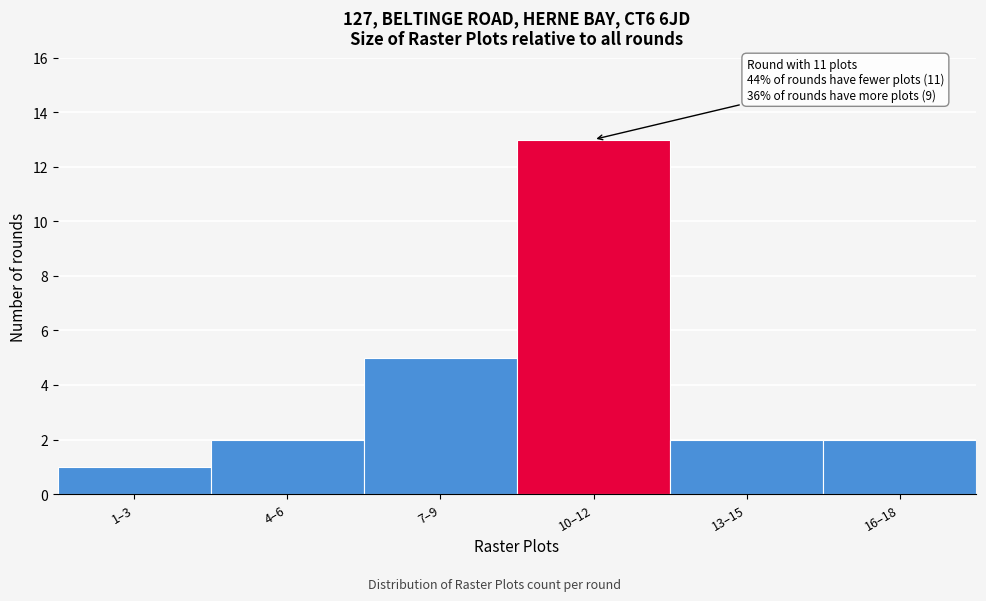

Reading left to right, extract all data points from this chart.

1–3=1	4–6=2	7–9=5	10–12=13	13–15=2	16–18=2